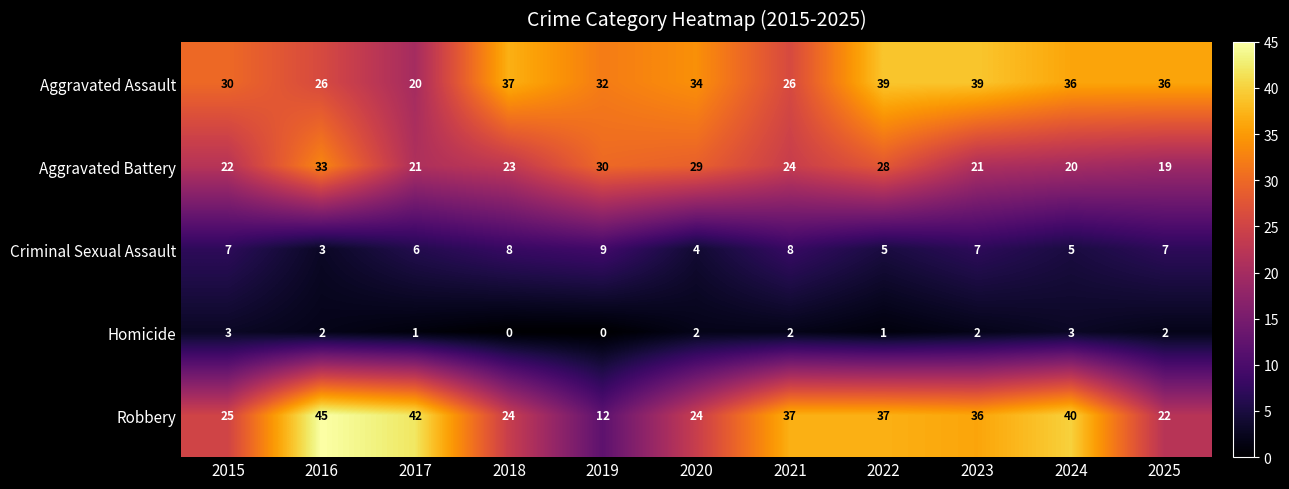

At which category does the chart reach its peak across all series?

2016